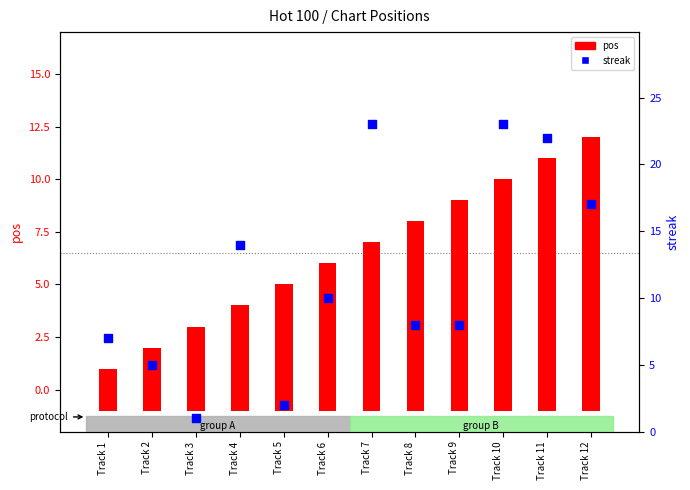

Which series has the largest total across all categories?

streak